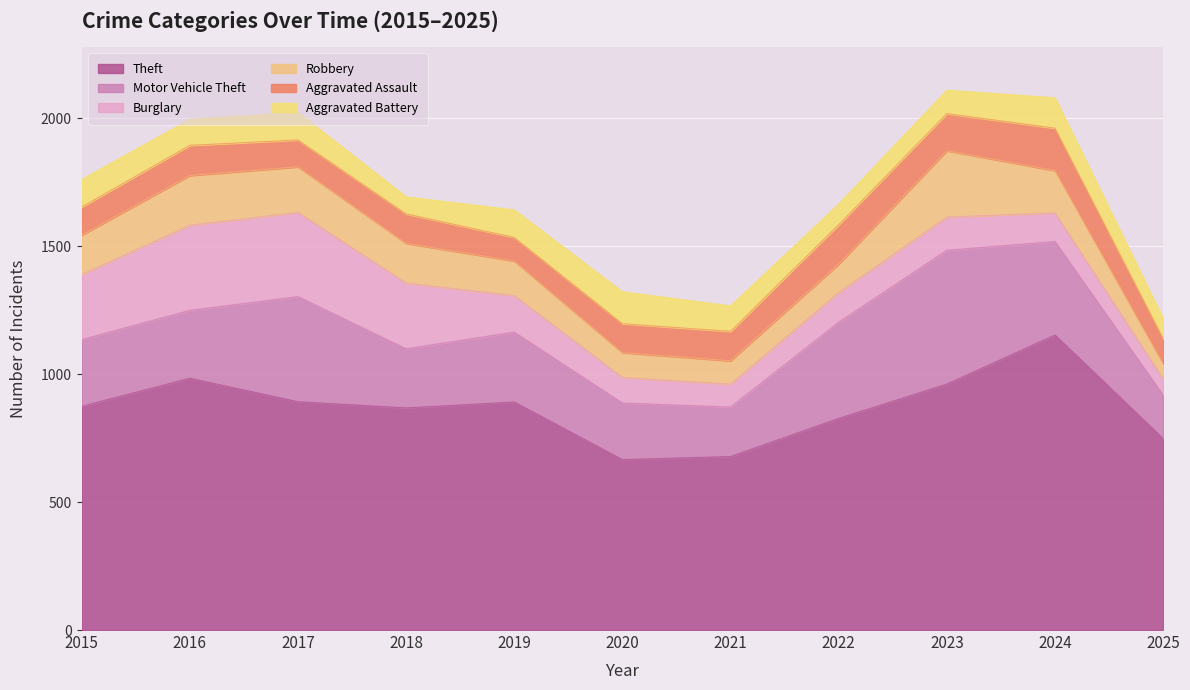

What is the smallest value displayed?

60